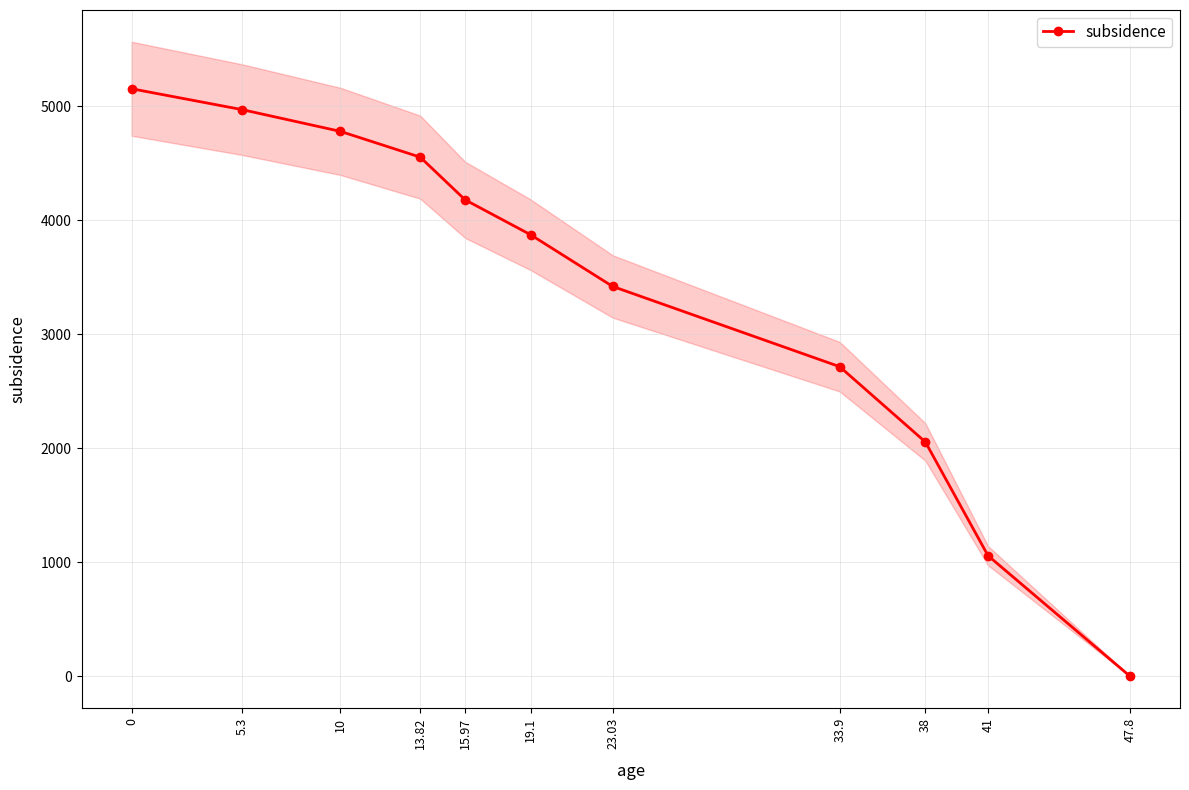

How many values are above zero?

10